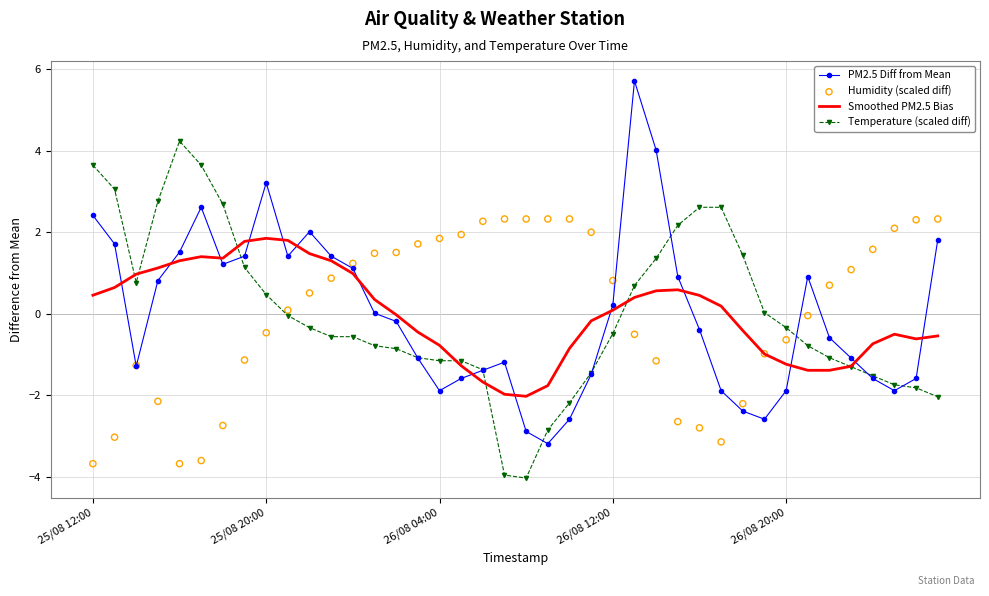

What are all the series names shown in the legend?

PM2.5 Diff from Mean, Smoothed PM2.5 Bias, Temperature (scaled diff), Humidity (scaled diff)